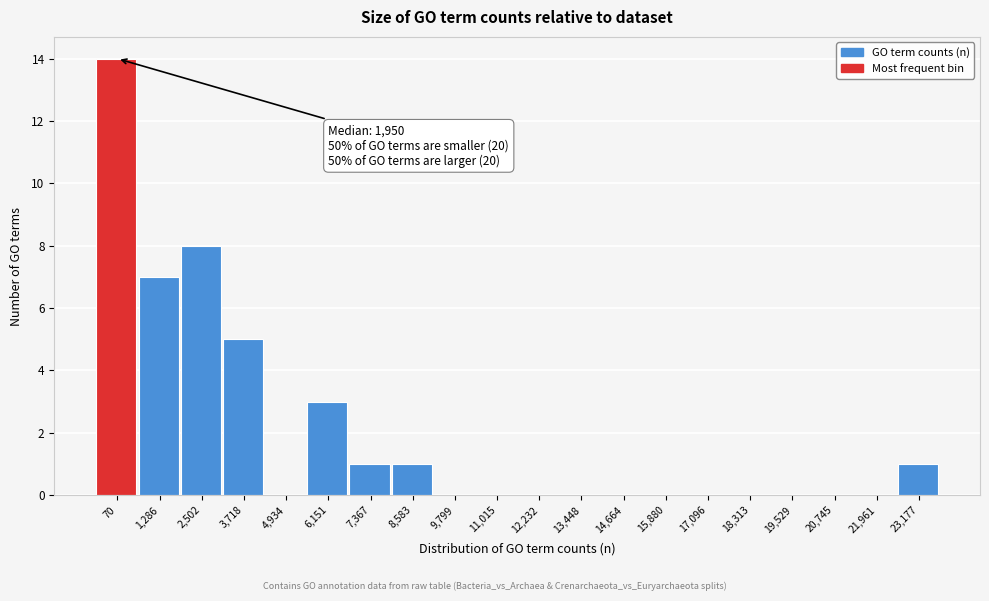

Reading left to right, what are all the values shown in this chart?

70=14	1,286=7	2,502=8	3,718=5	4,934=0	6,151=3	7,367=1	8,583=1	9,799=0	11,015=0	12,232=0	13,448=0	14,664=0	15,880=0	17,096=0	18,313=0	19,529=0	20,745=0	21,961=0	23,177=1